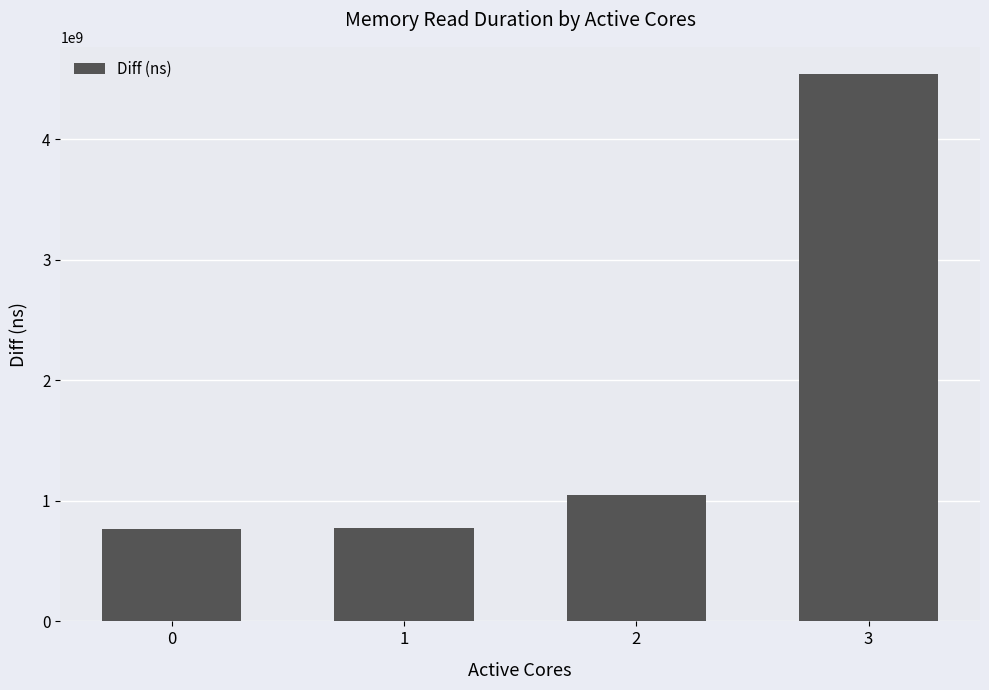

How many bars are there in total?

4